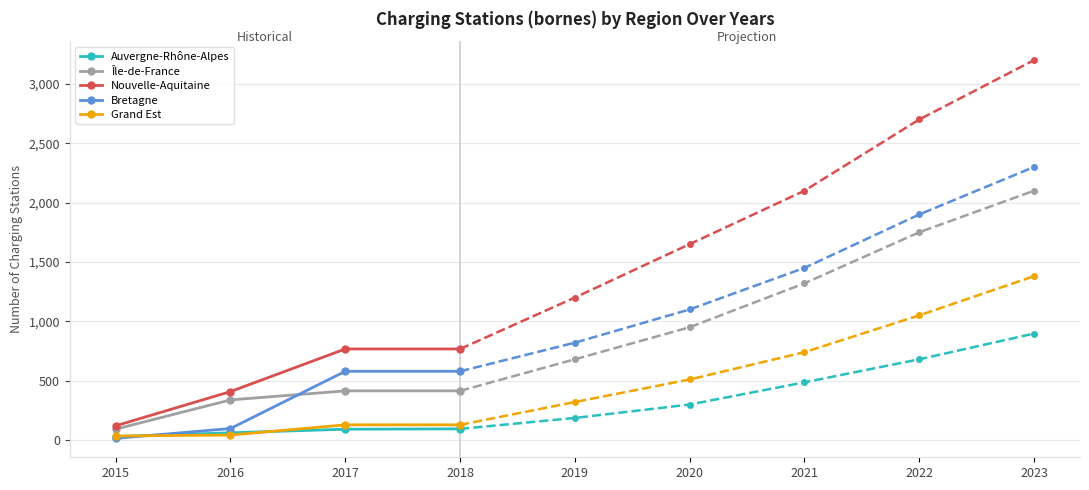

How many values in the Île-de-France series are below 414?

2